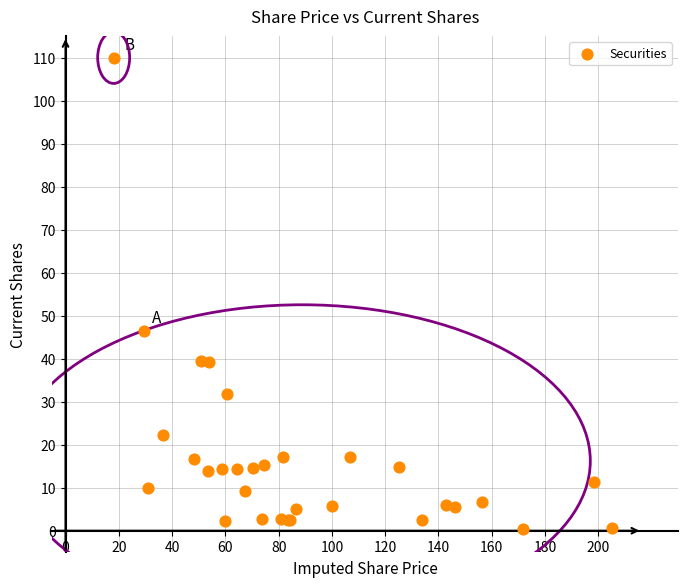

What Y value in the scatter plot is closest to 55?

46.5